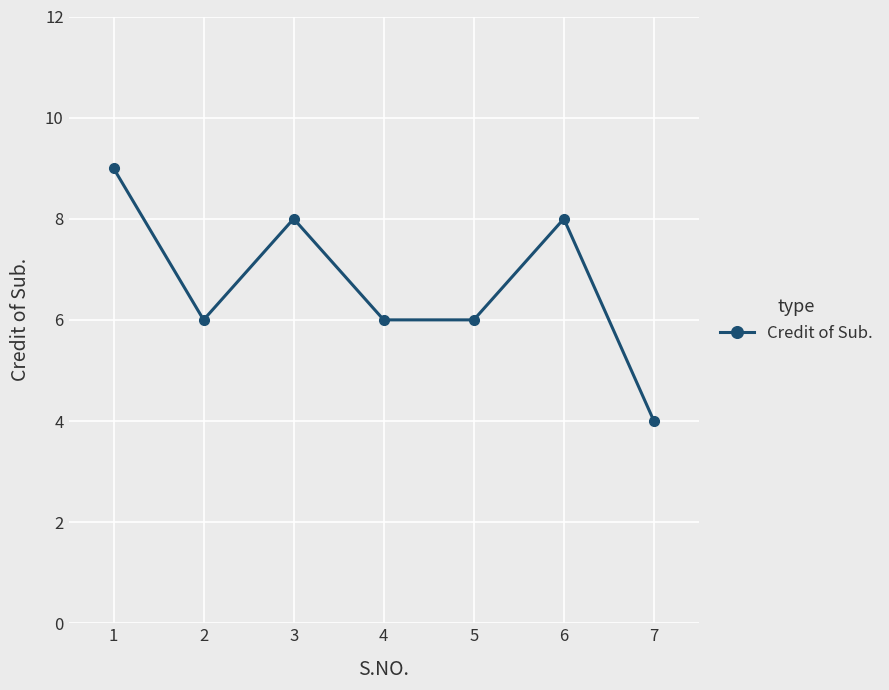

How many distinct data groups are displayed?

1